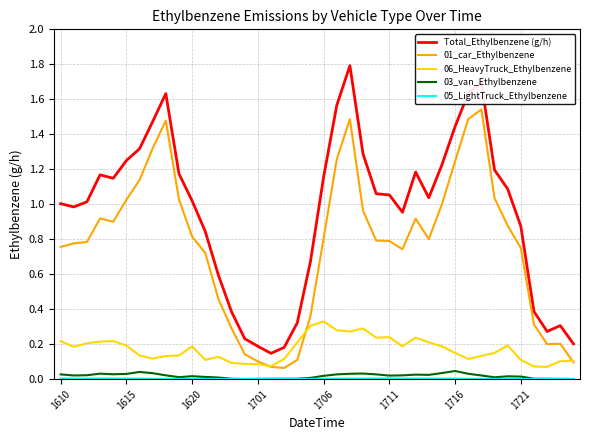

Which series has the widest spread of values?

Total_Ethylbenzene (g/h)